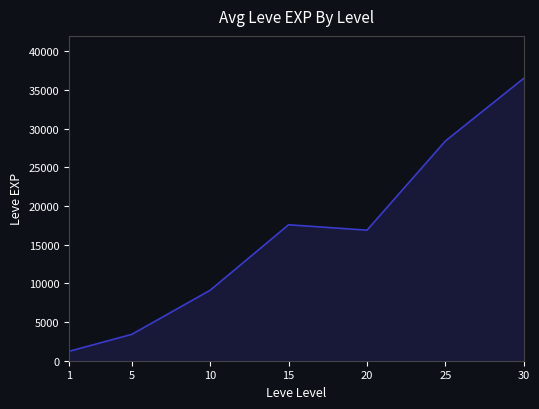

What is the difference between the maximum and minimum values?

35279.2